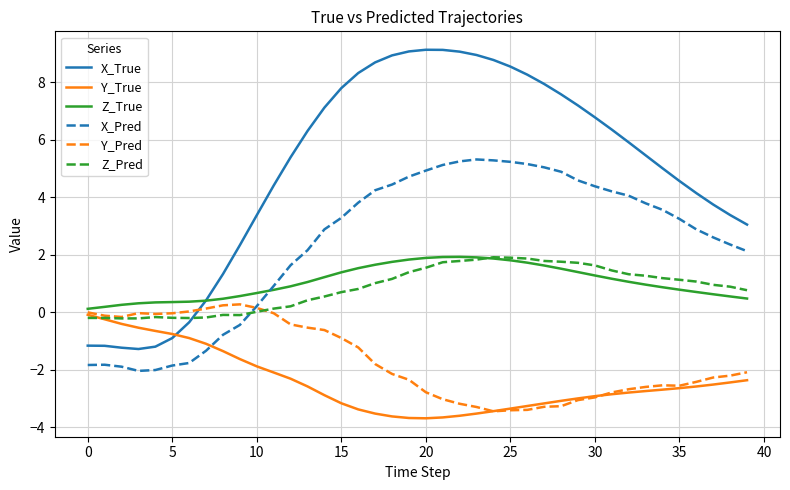

Which series has the largest total across all categories?

X_True